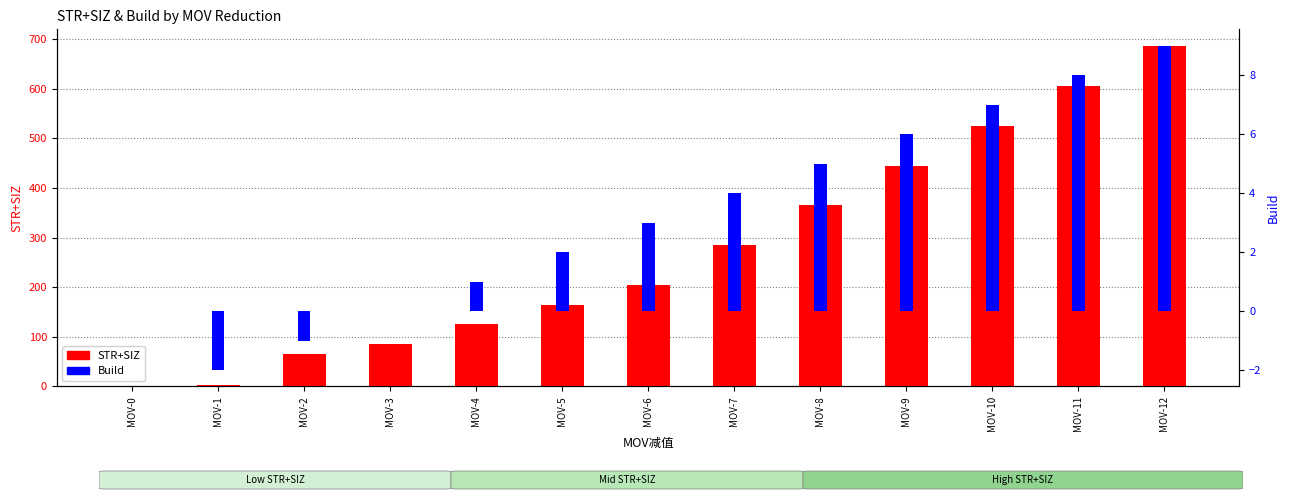

At which label does Build reach its minimum?

MOV-1